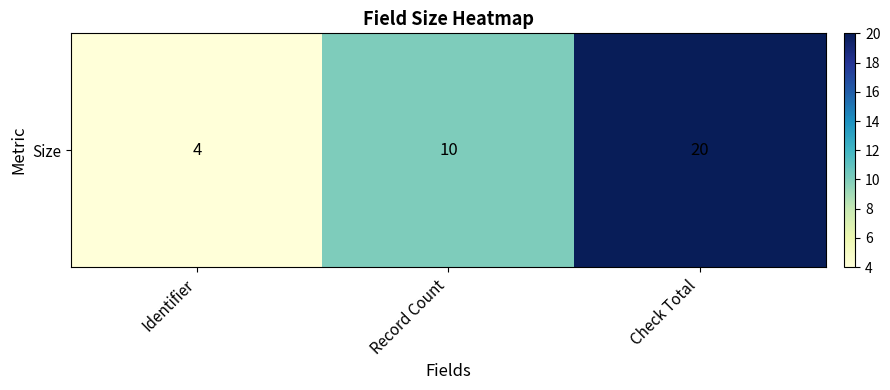

What is the minimum value shown in the chart?

4